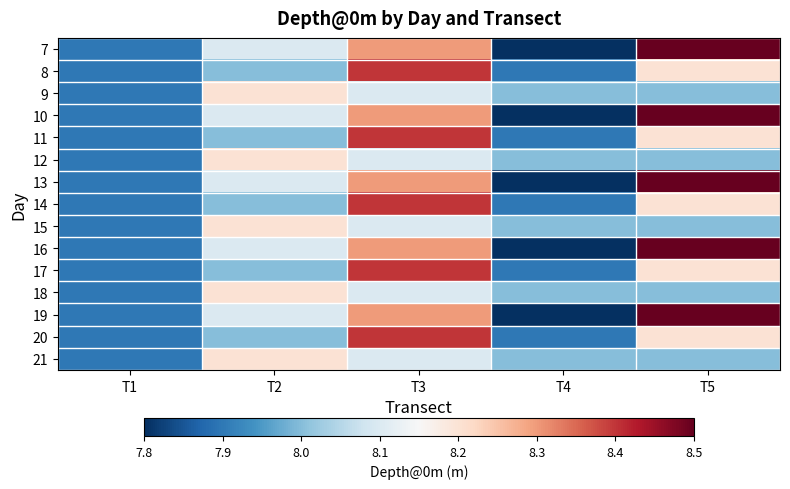

At how many categories does at least one series exceed 8?

3